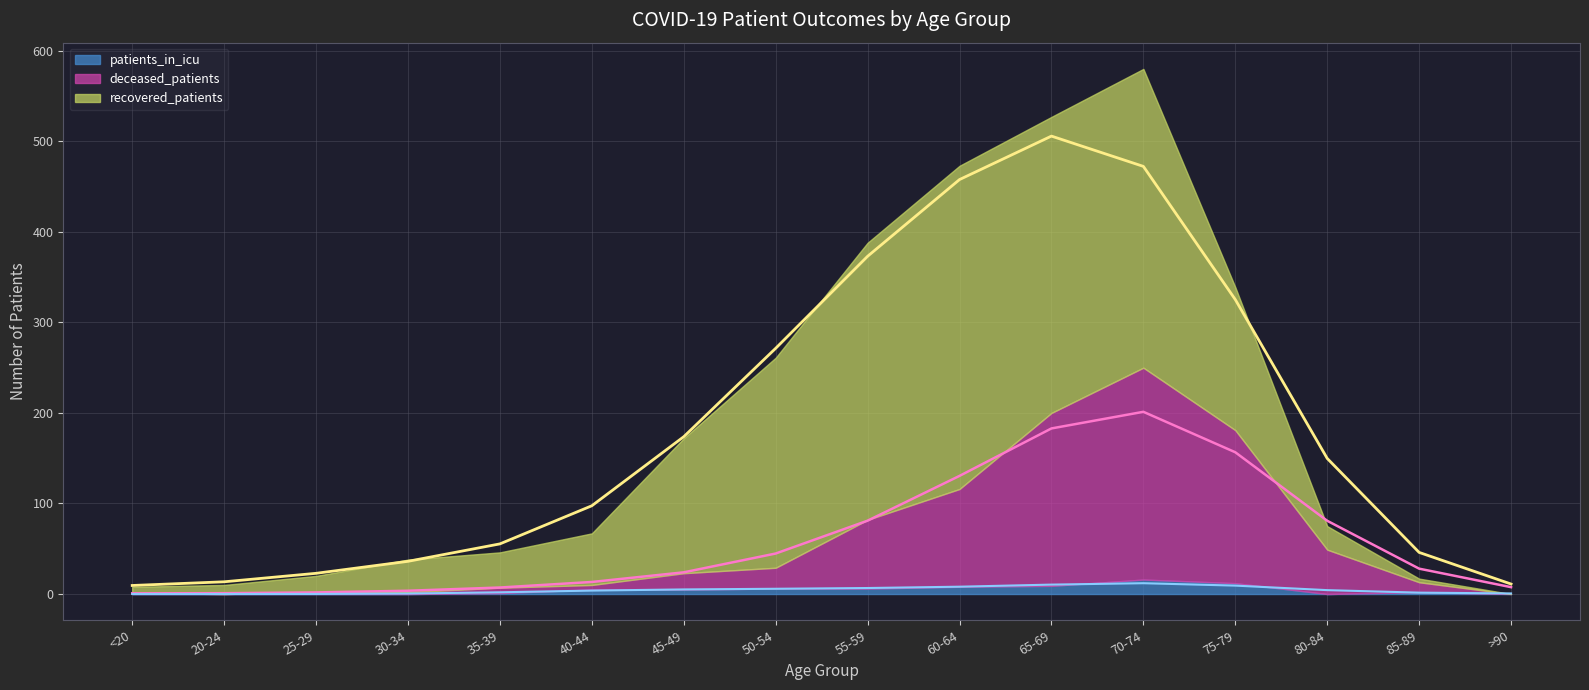

Does the chart display data point markers on the line(s)?

No